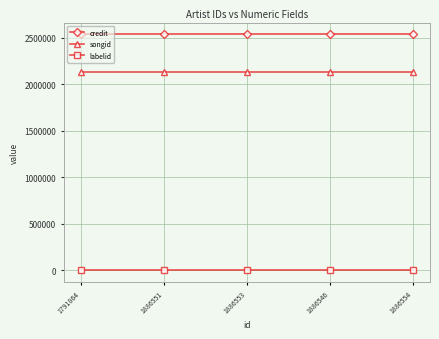

Reading left to right, extract all data points from this chart.

credit: 2538425	2538425	2538425	2538425	2538425
songid: 2128083	2128083	2128083	2128083	2128083
labelid: -1	-1	-1	-1	-1